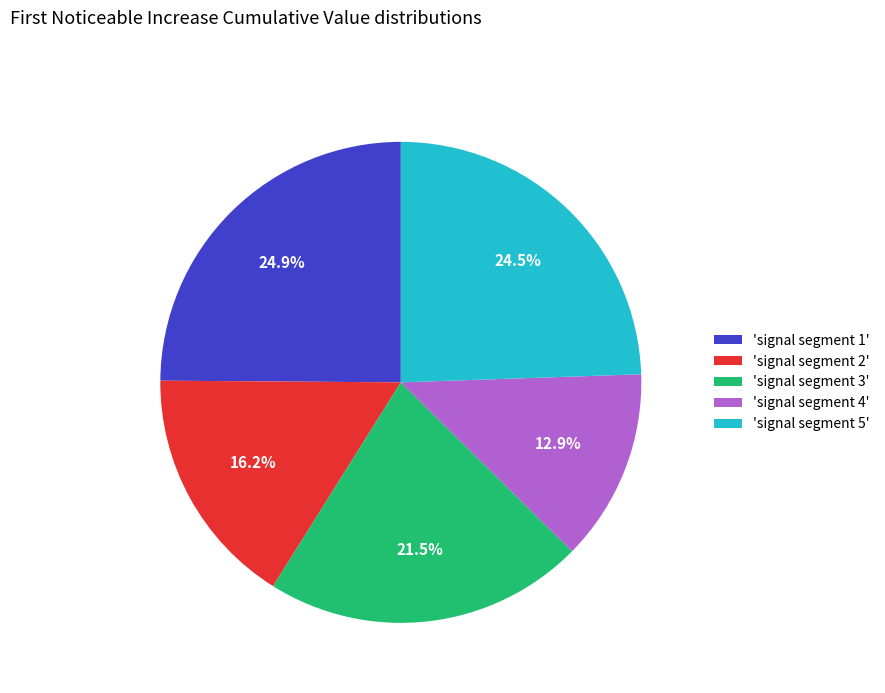

Between 'signal segment 5' and 'signal segment 2', which is larger?

'signal segment 5'